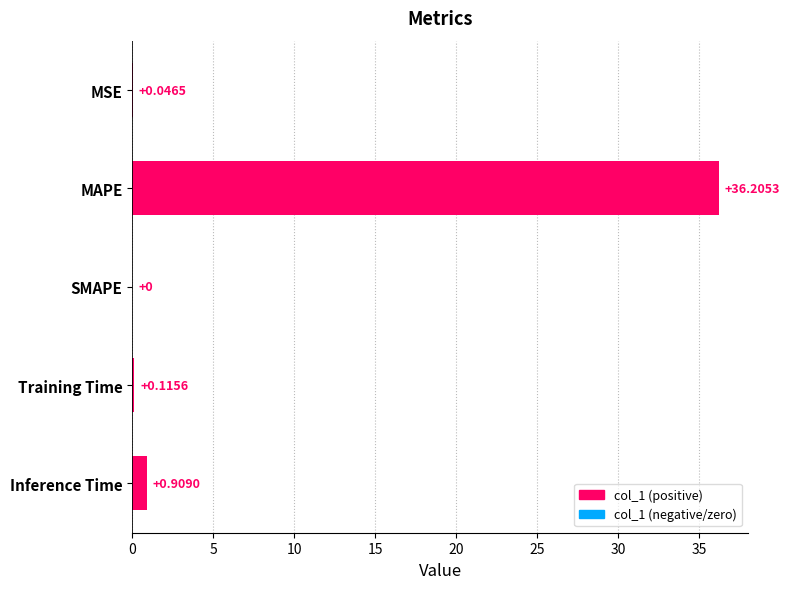

Which label corresponds to the largest value in the chart?

MAPE